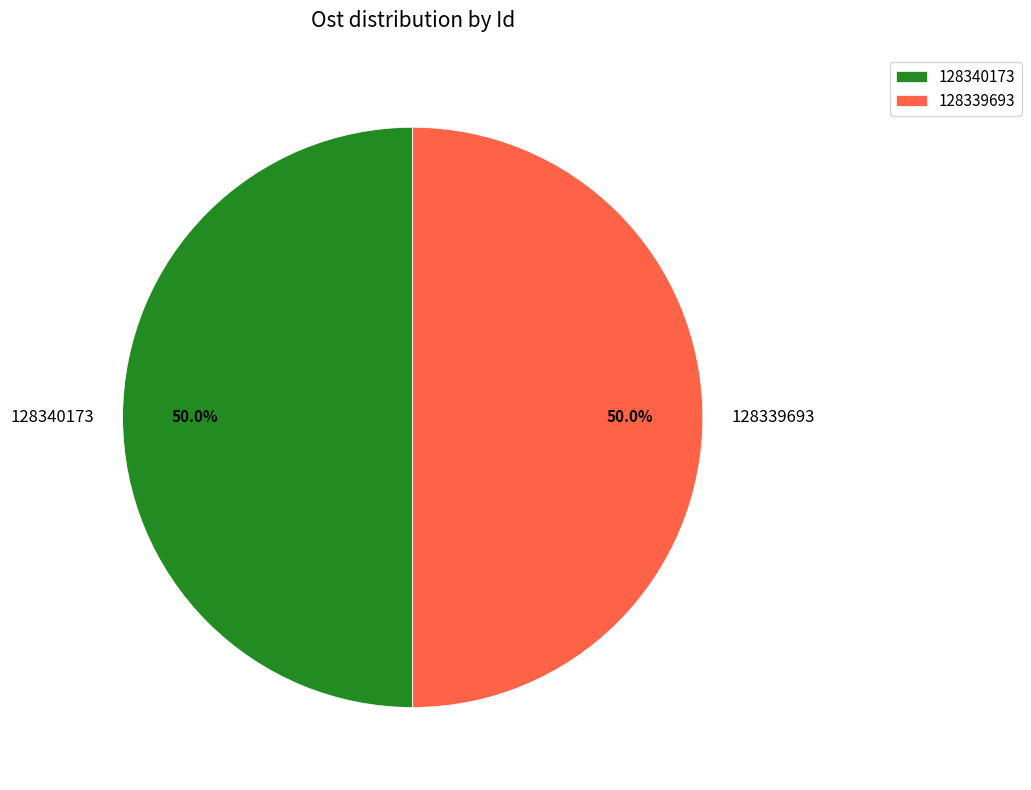

To the nearest percent, what portion does 128340173 represent?

50%